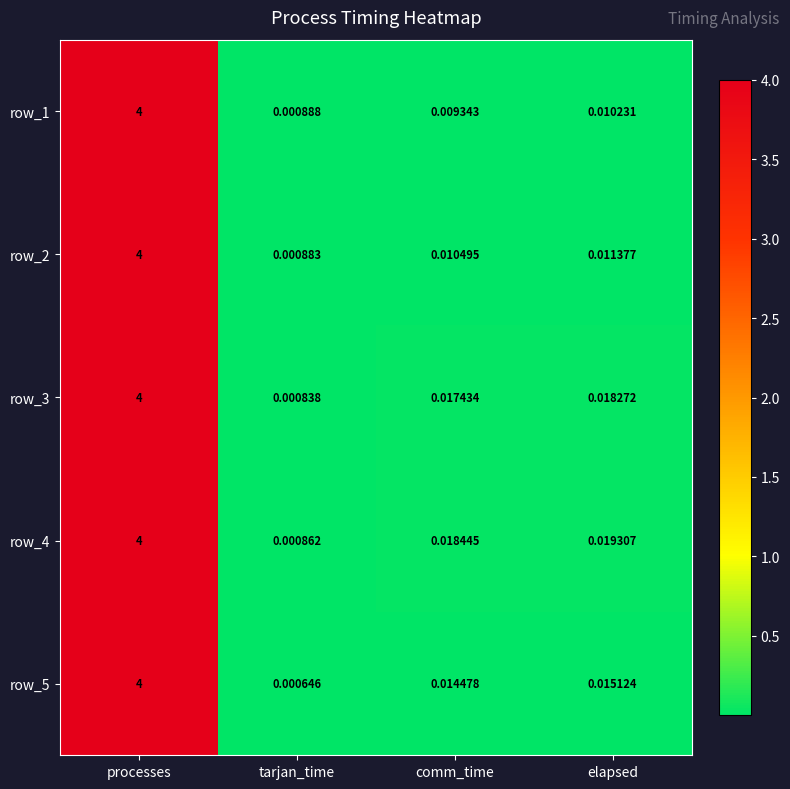

Which category has the highest value in the row_3 series?

processes